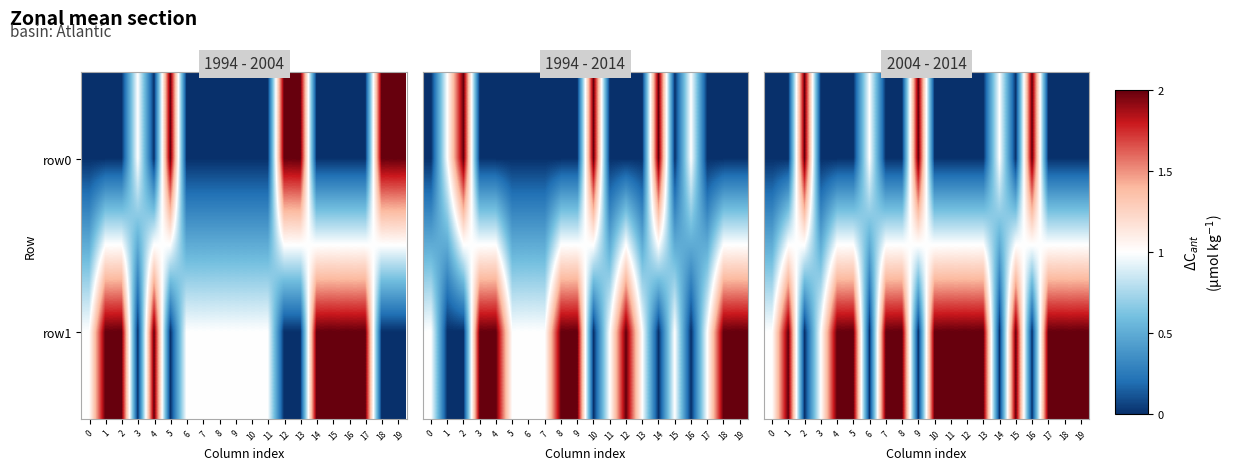

Rank the categories by row1 value from highest to lowest.

1, 4, 5, 7, 8, 10, 11, 12, 13, 15, 17, 18, 19, 0, 3, 2, 6, 9, 14, 16